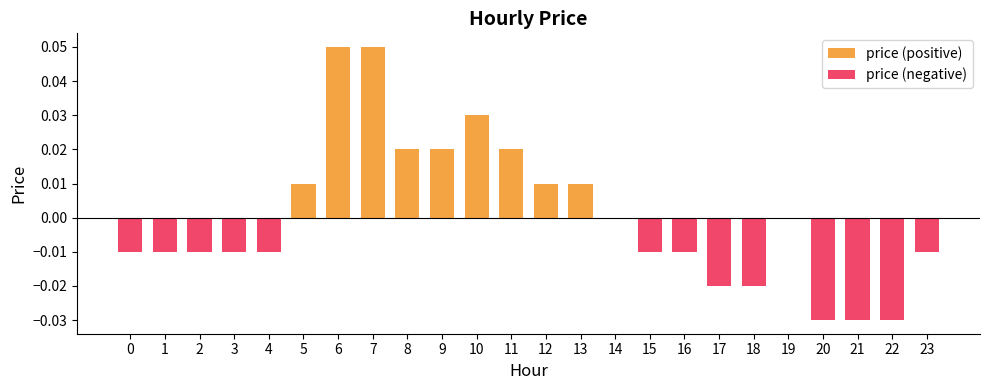

List the series in order of their peak value, highest first.

price (positive), price (negative)